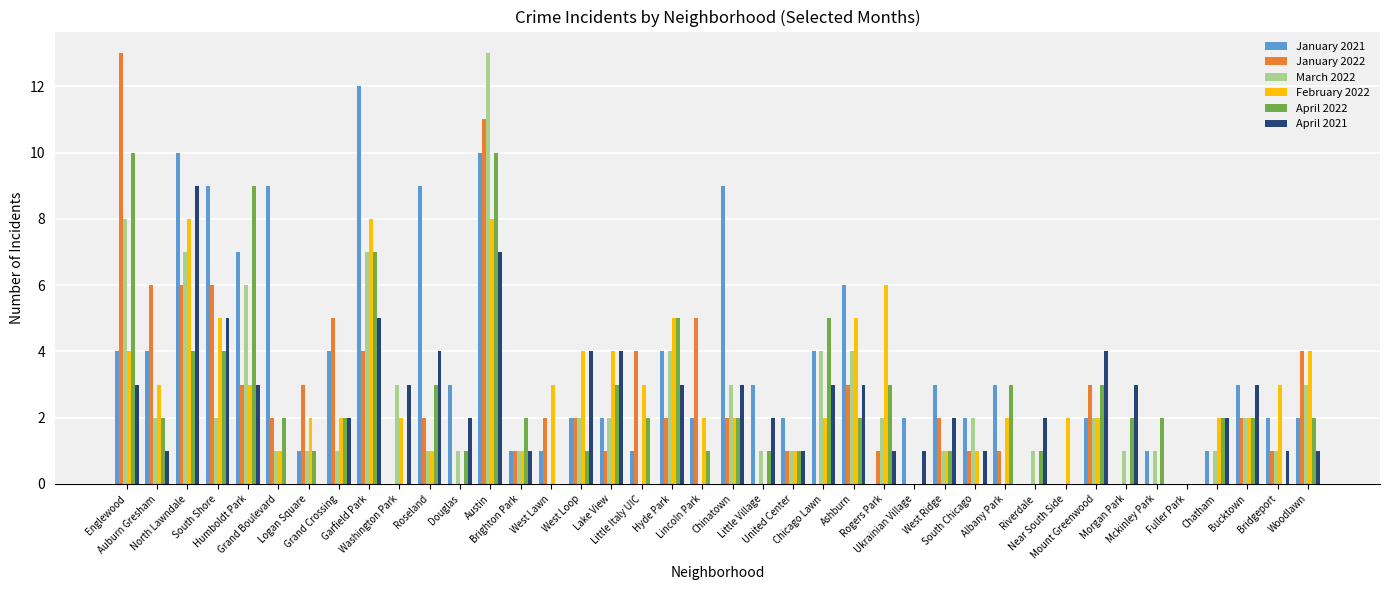

What is the sum of all January 2022 values?

99